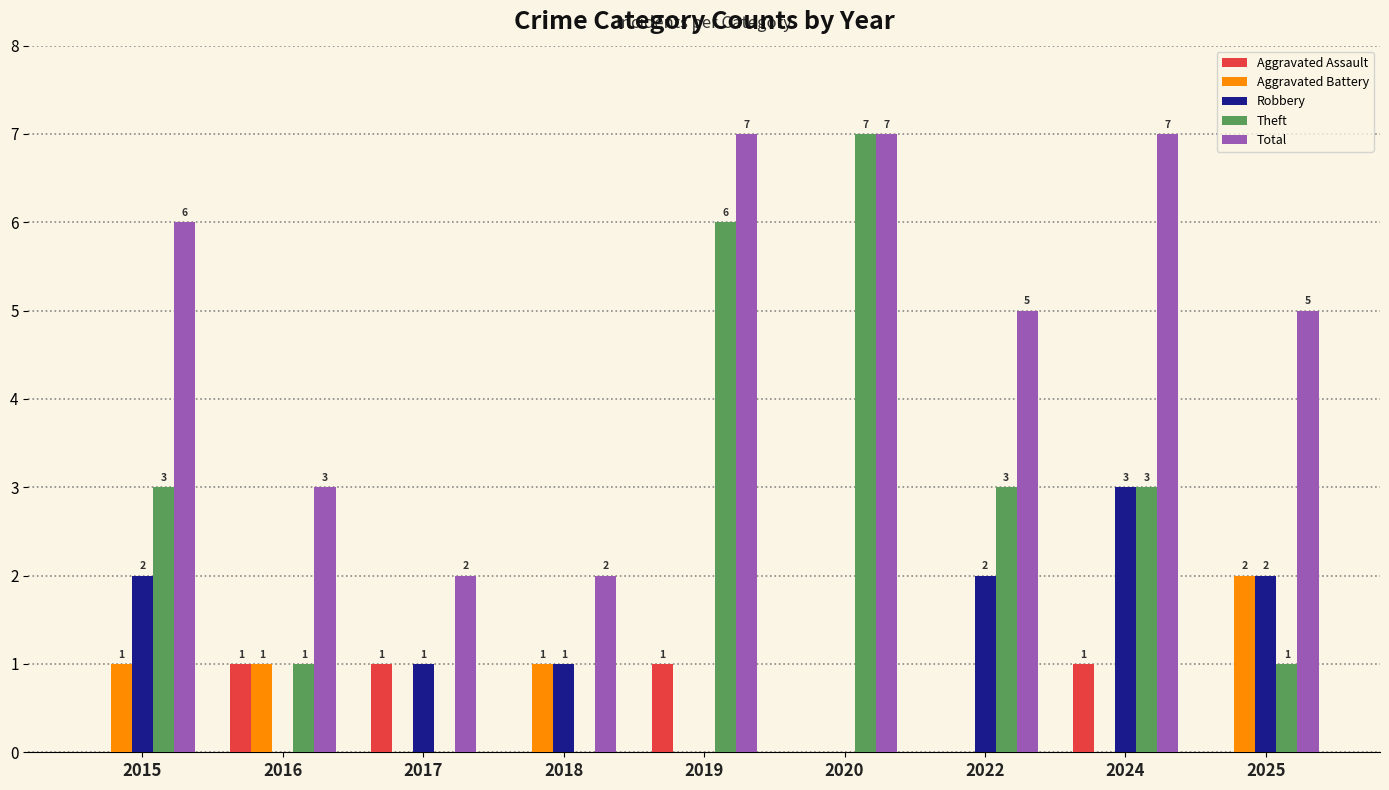

Does the chart contain stacked bars?

No